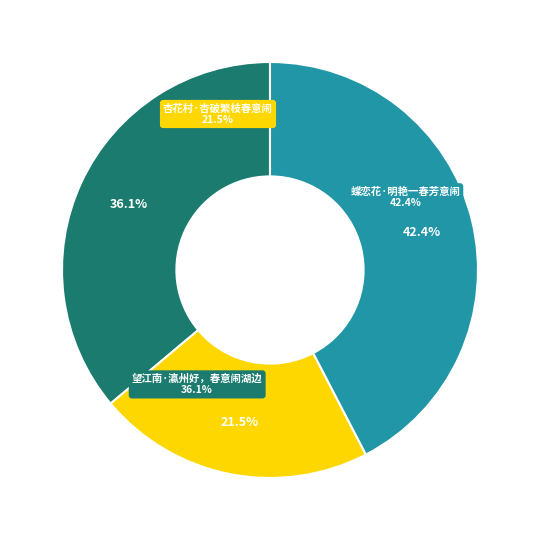

Is it true that 杏花村·杏破繁枝春意闹 is 22% of the pie?

True